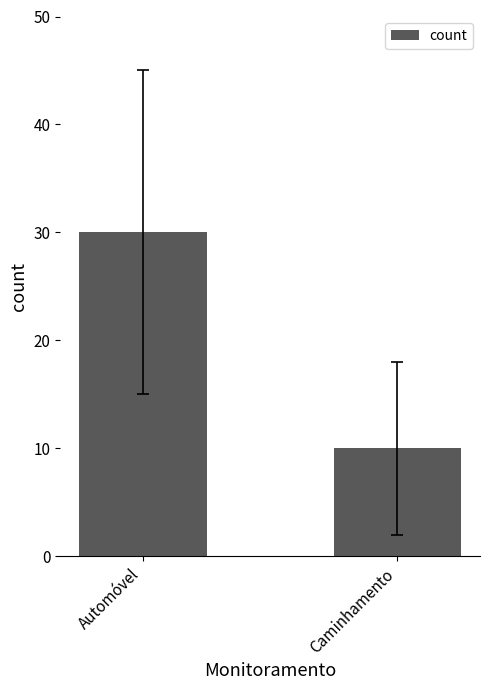

The chart shows a value of 9 at Automóvel. True or false?

False